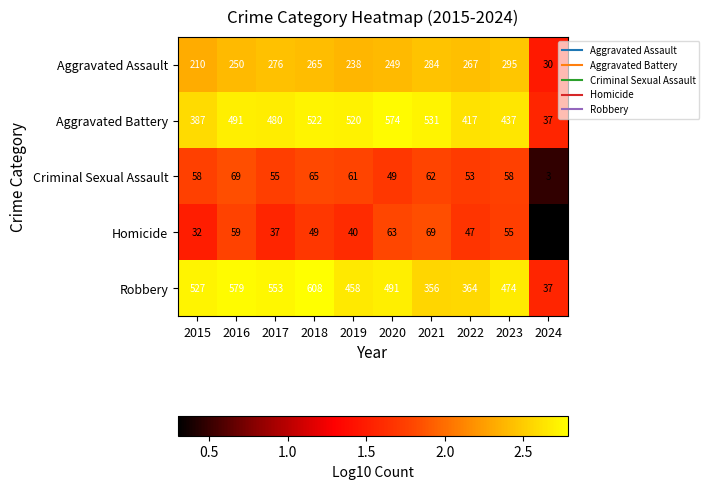

What is the total value across all series at 2019?

1317